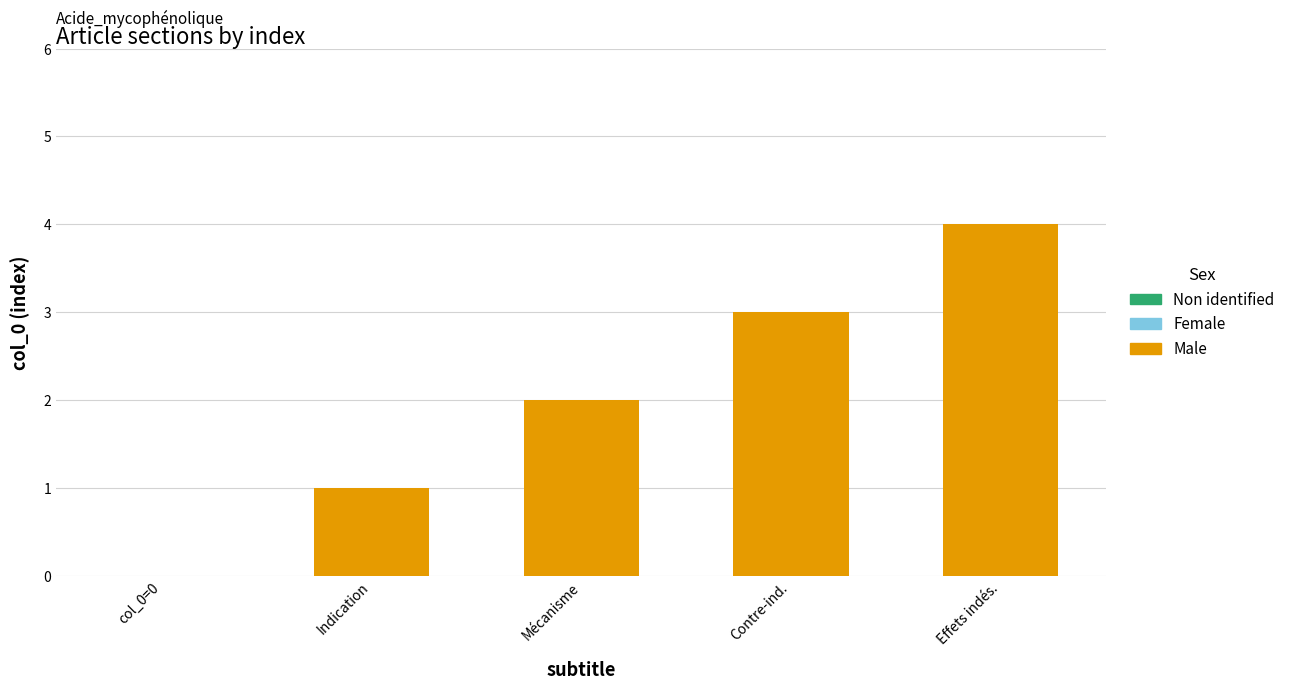

The value at col_0=0 is 0. True or false?

True